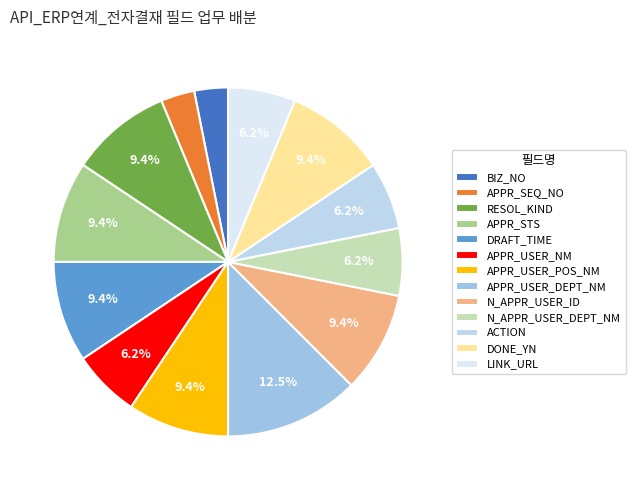

Is N_APPR_USER_ID the majority of the pie?

No